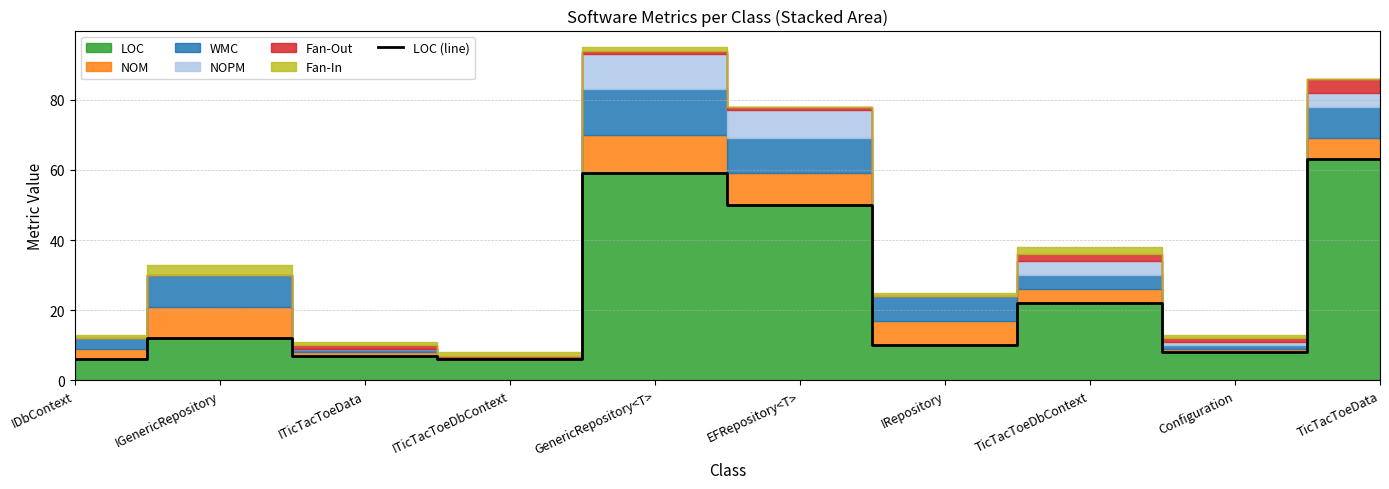

Does the chart display data point markers on the line(s)?

No